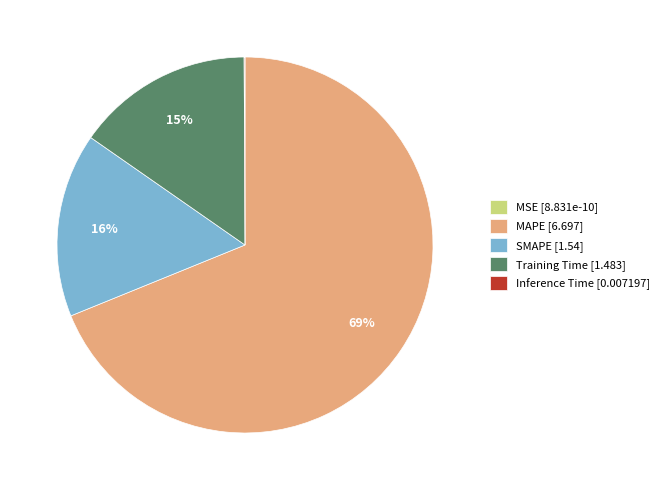

What percentage is the Training Time slice, to the nearest percent?

15%